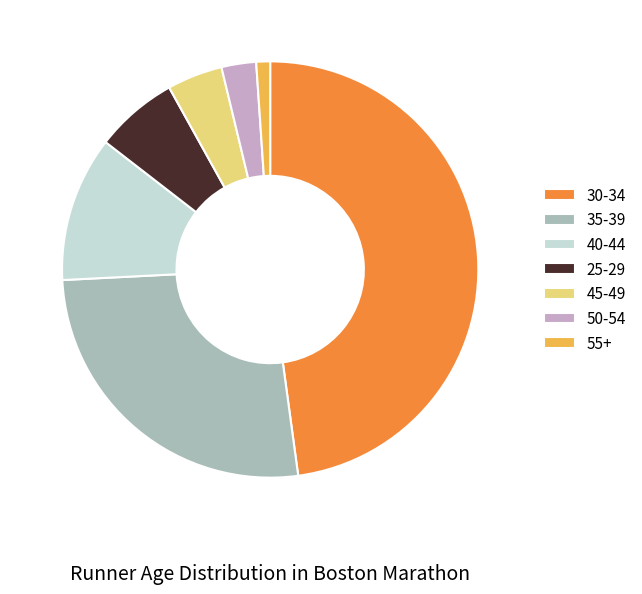

How many slices are in this pie chart?

7